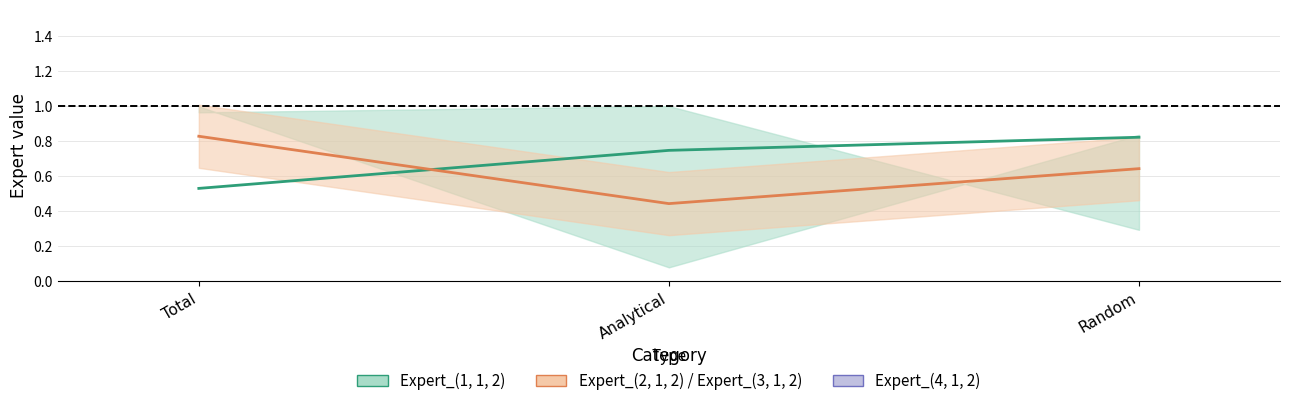

Which series has the largest range (max minus min)?

Expert_(4, 1, 2)